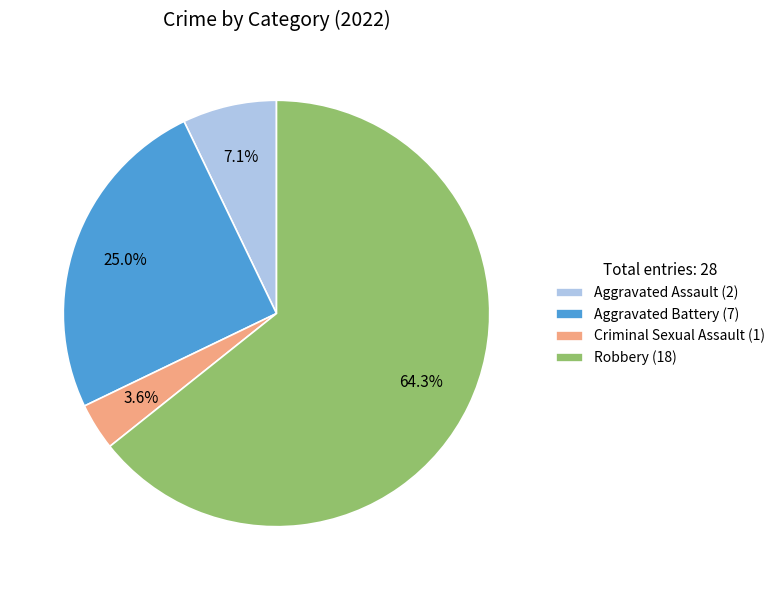

True or false: Robbery accounts for 53% of the total.

False